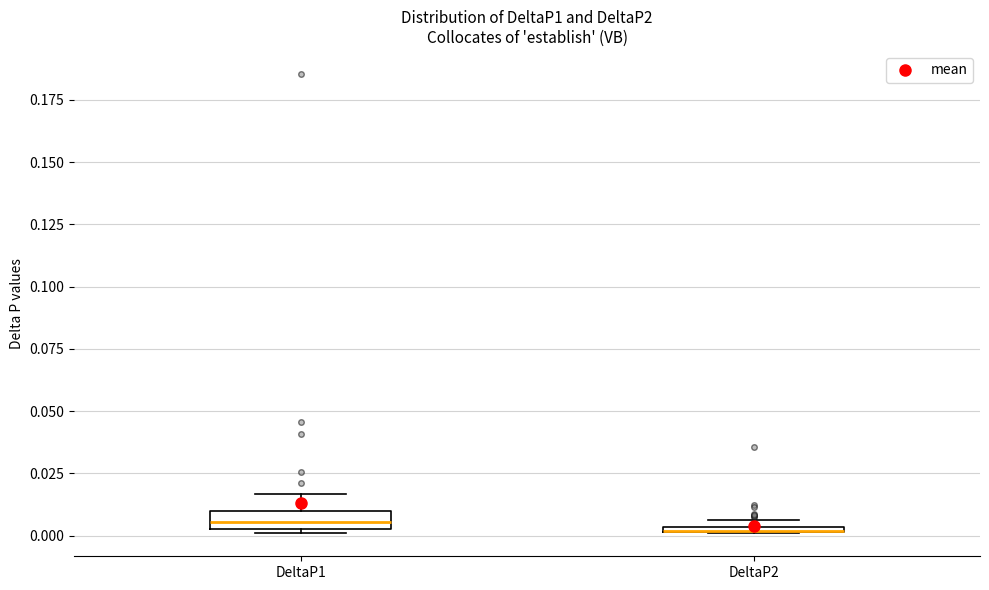

Where is the upper edge of the box for DeltaP2 on the y-axis? The values are not printed on the chart, so give them approximately, as read against the axis.

0.005